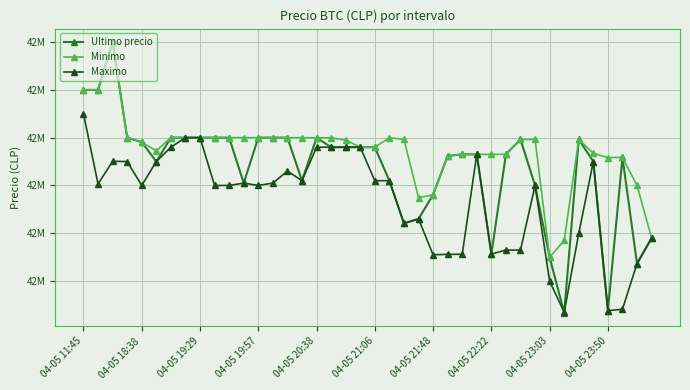

At which category does Minimo reach its first local valley?

04-05 18:38